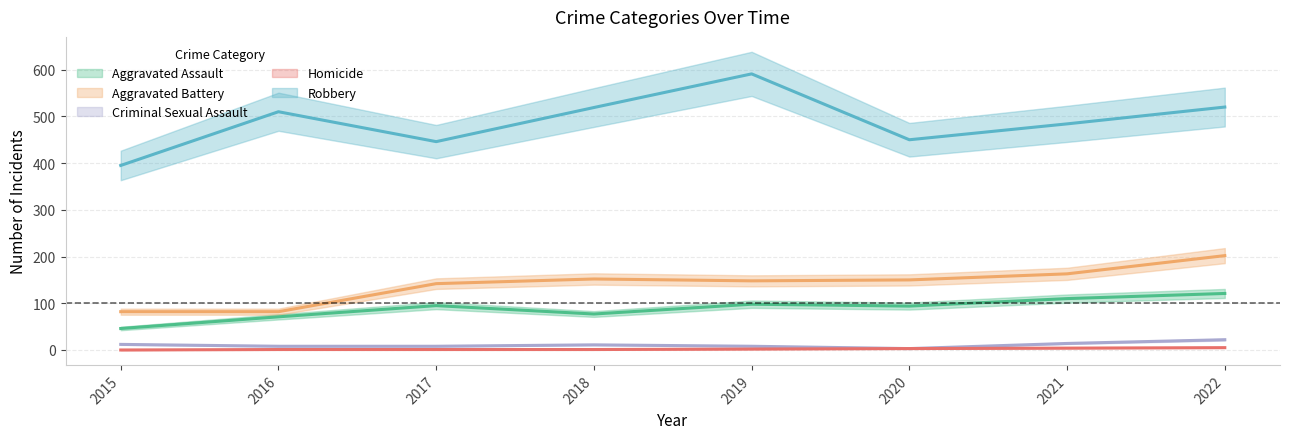

Where is Aggravated Assault nearest to the value 83?

2018